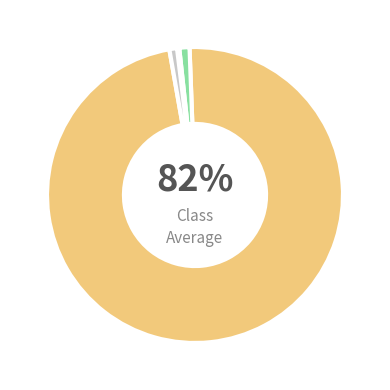

What percentage do Parsnip Salad and Chanterelle Saute together represent?

0.4%